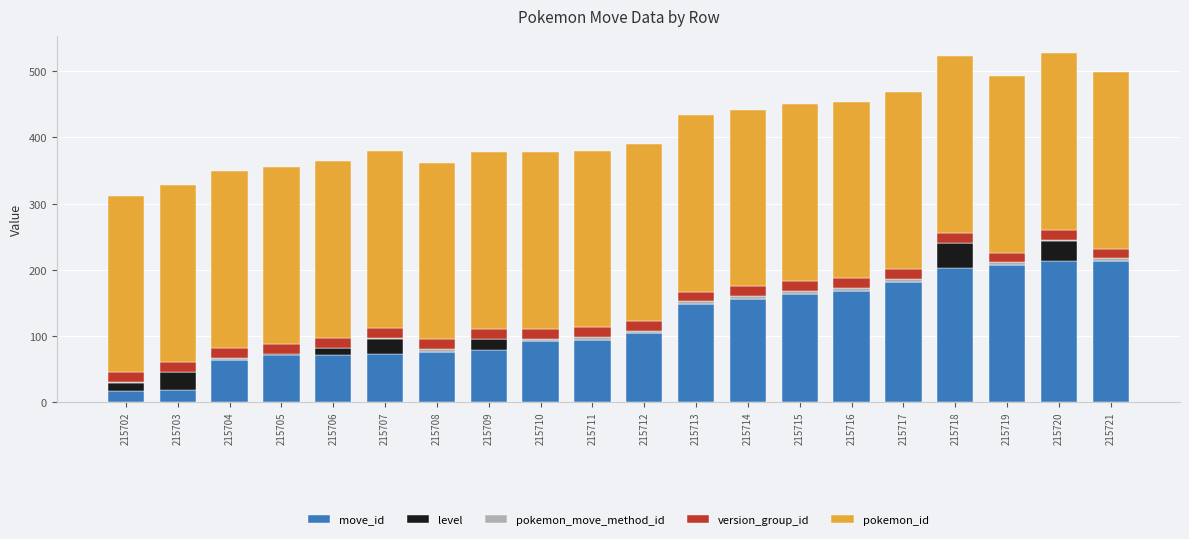

The version_group_id series shows 15 at 215719. True or false?

True